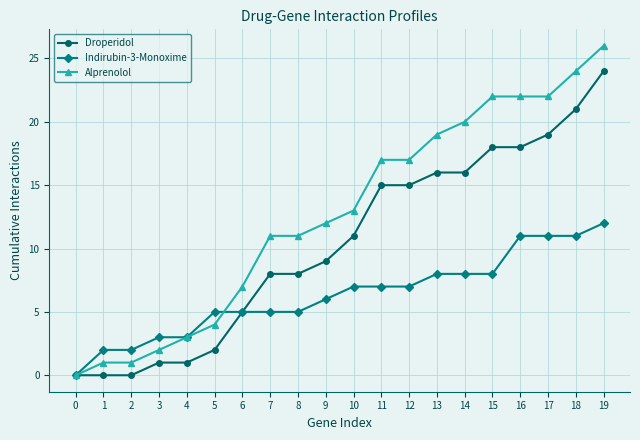

What is the sum of the Droperidol values at 16 and 15?

36